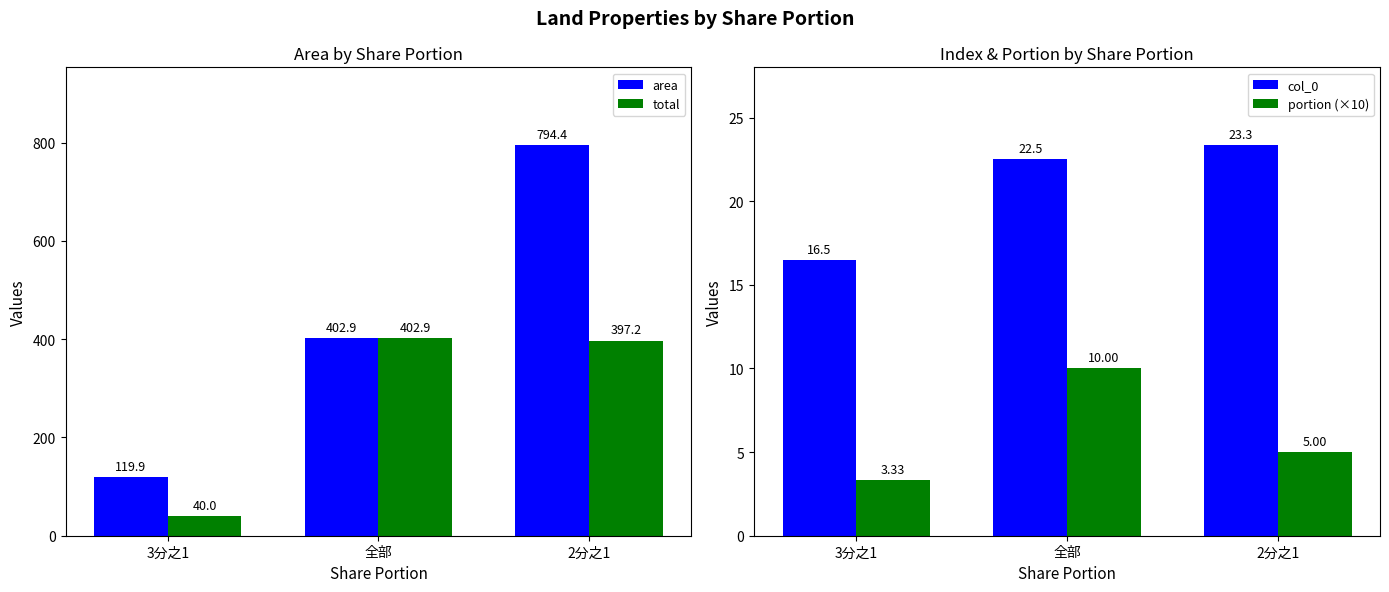

List the series in order of their peak value, highest first.

area, total, col_0, portion (×10)